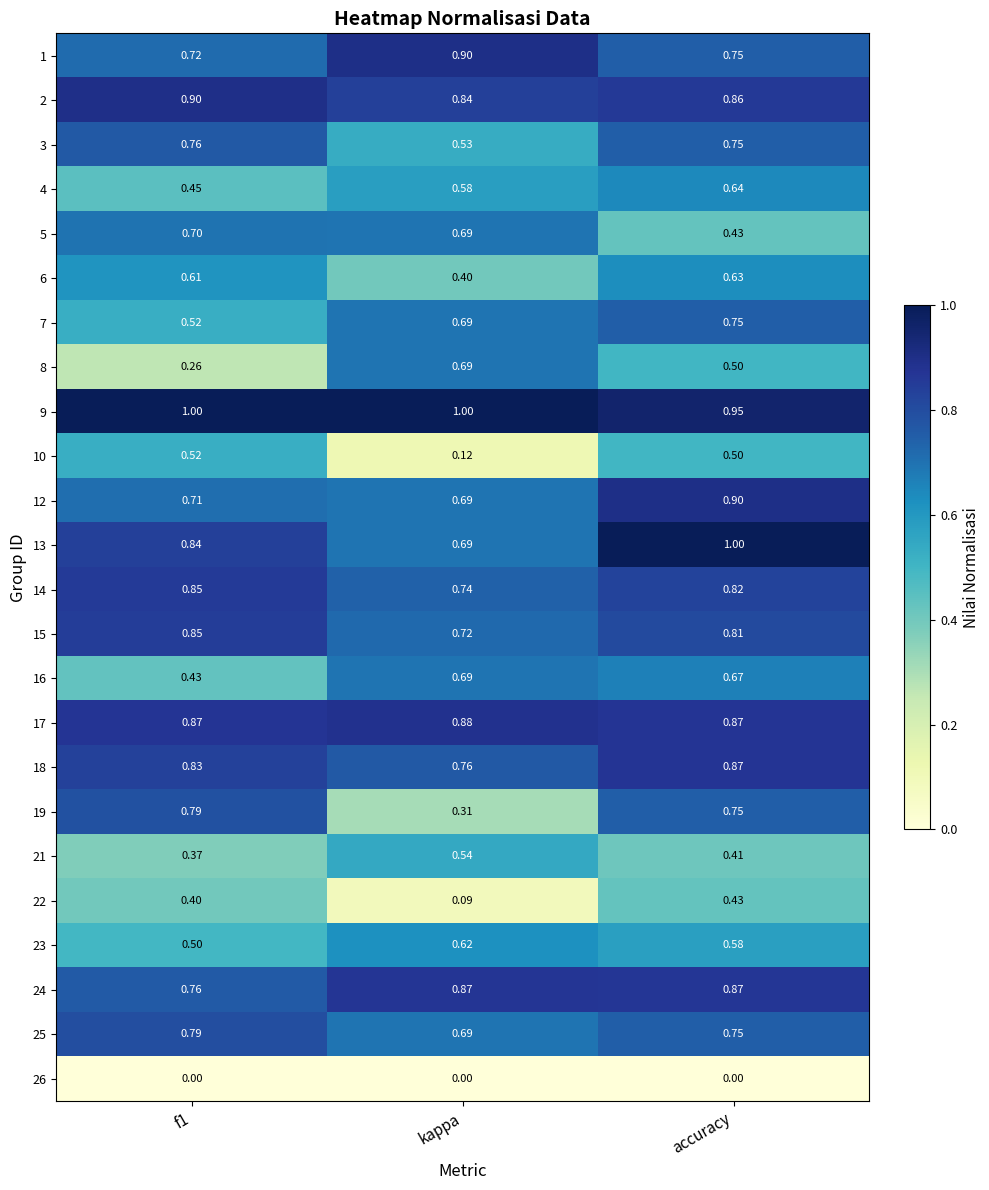

Which series has the largest range (max minus min)?

19